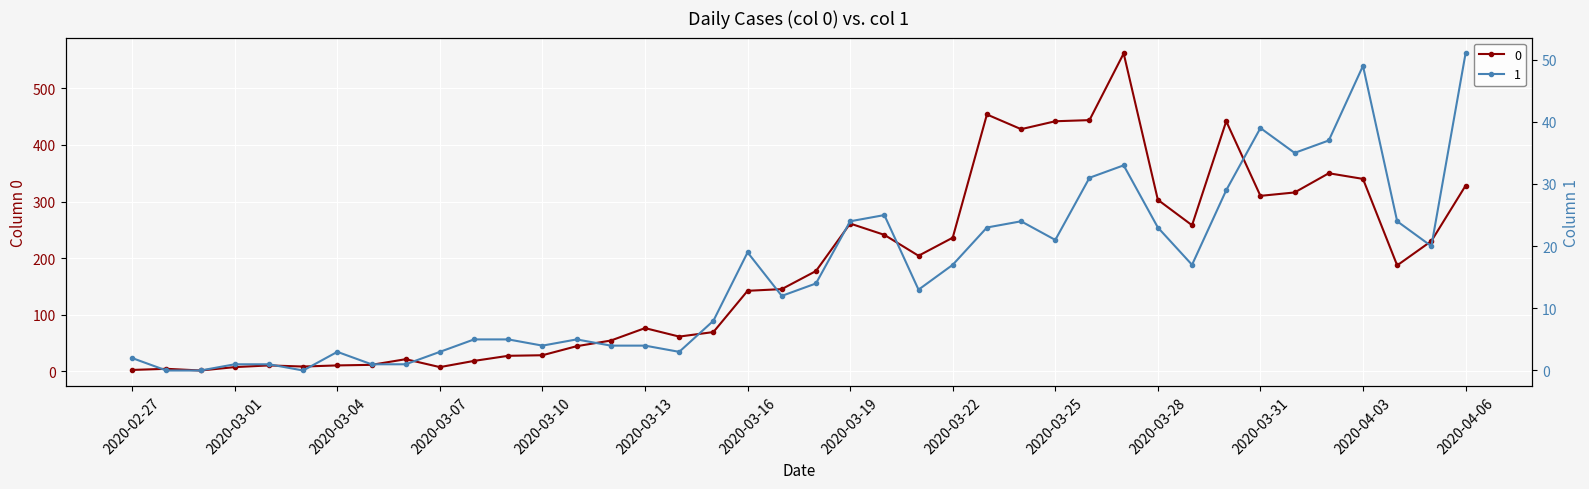

Count the number of data series in this chart.

2